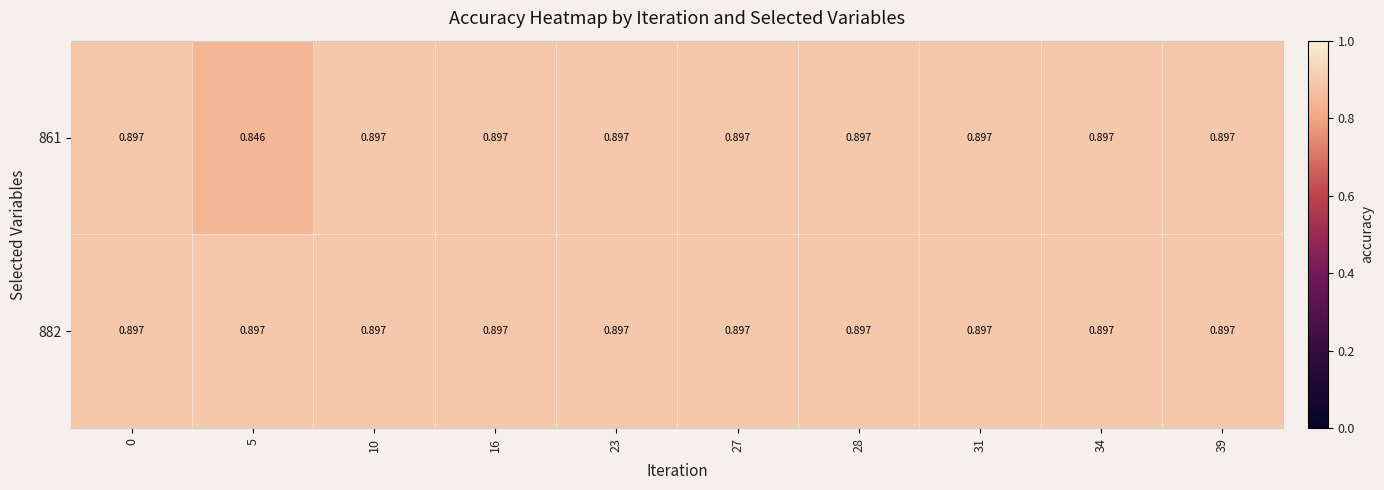

What is the greatest value displayed?

0.9